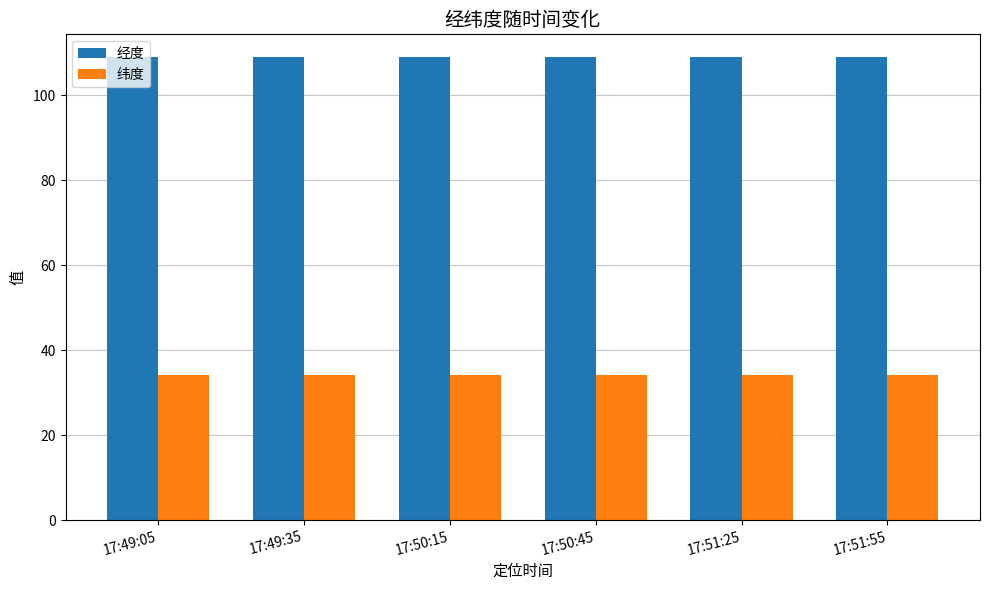

What is the total value across all series at 17:49:05?

143.0